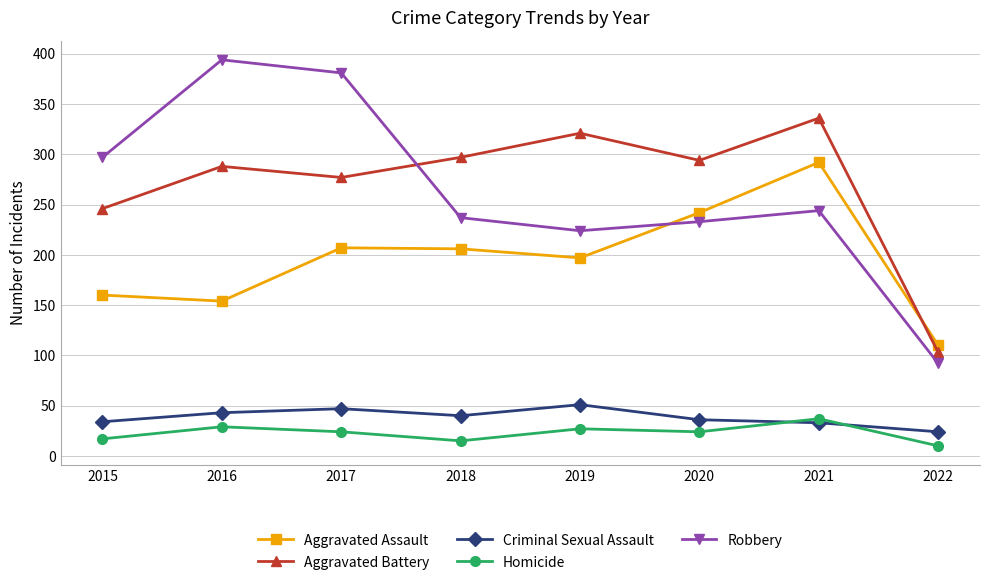

Where does the Robbery series first go above 244?

2015